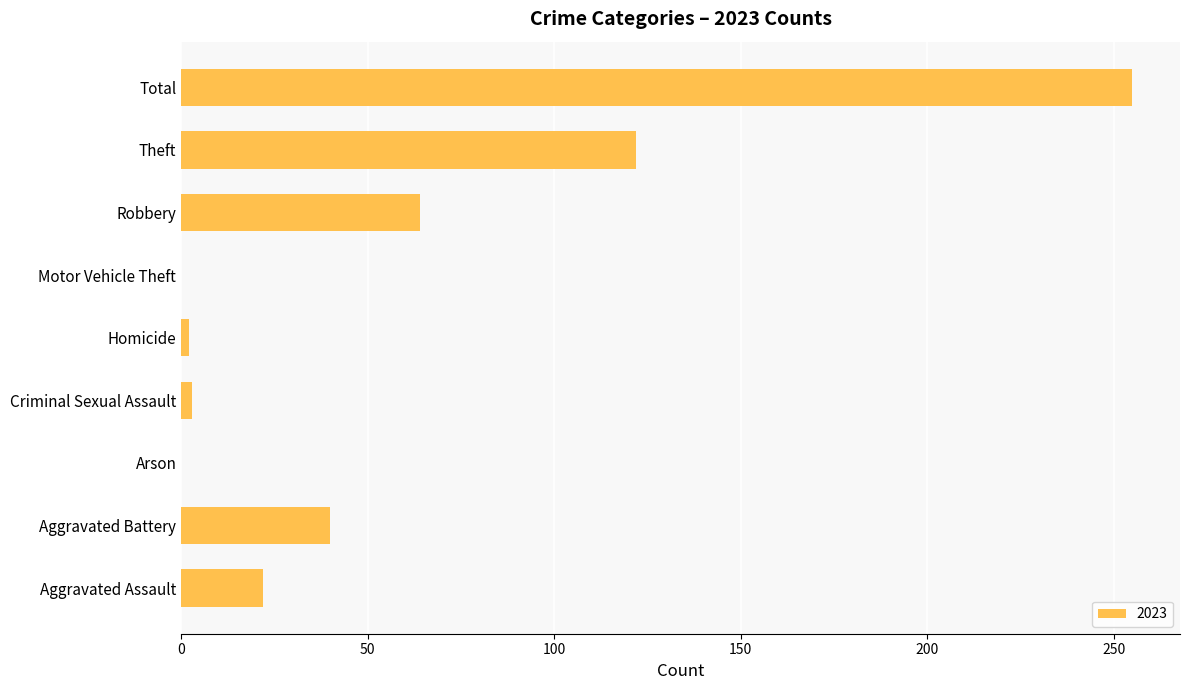

Where is the data nearest to the value 127?

Theft